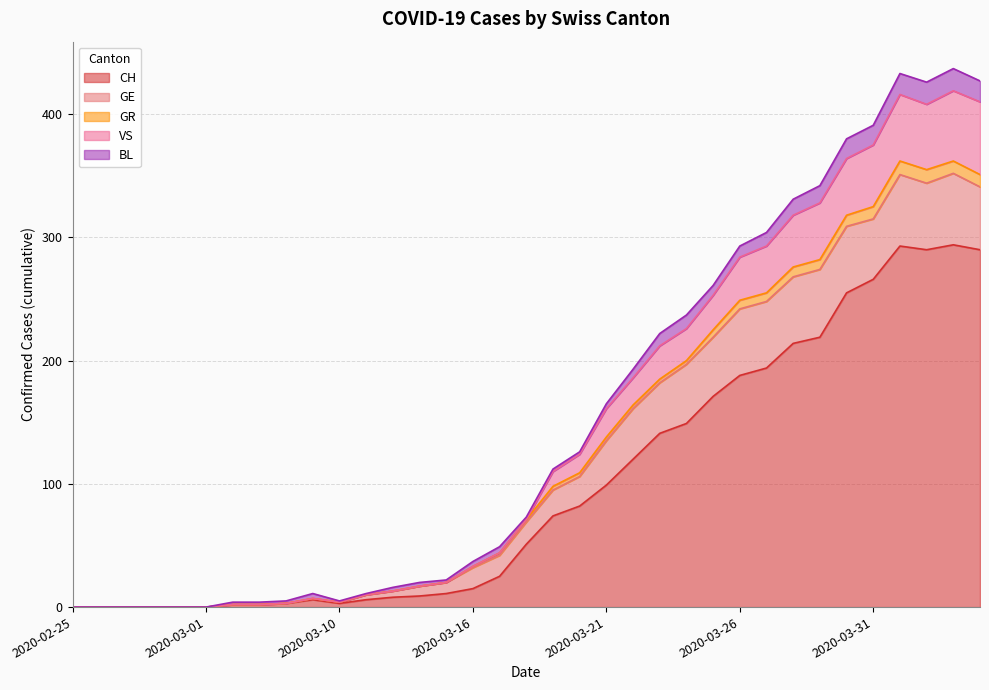

Rank the categories by GR value from lowest to highest.

2020-02-25, 2020-02-26, 2020-02-27, 2020-02-28, 2020-02-29, 2020-03-01, 2020-03-06, 2020-03-07, 2020-03-08, 2020-03-10, 2020-03-09, 2020-03-11, 2020-03-12, 2020-03-13, 2020-03-14, 2020-03-16, 2020-03-17, 2020-03-18, 2020-03-19, 2020-03-20, 2020-03-21, 2020-03-22, 2020-03-23, 2020-03-24, 2020-03-25, 2020-03-26, 2020-03-27, 2020-03-28, 2020-03-29, 2020-03-30, 2020-03-31, 2020-04-02, 2020-04-04, 2020-04-01, 2020-04-03